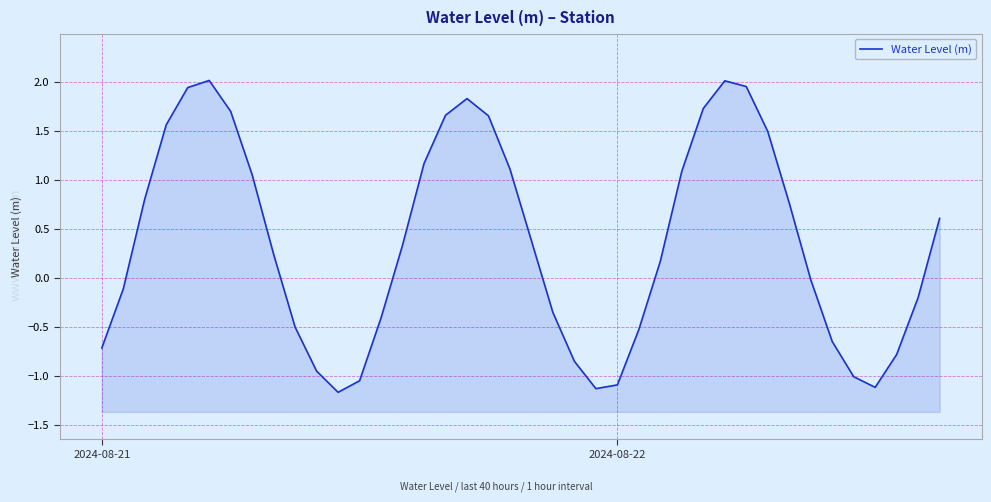

What is the difference between the values at 36 and 19?

2.2